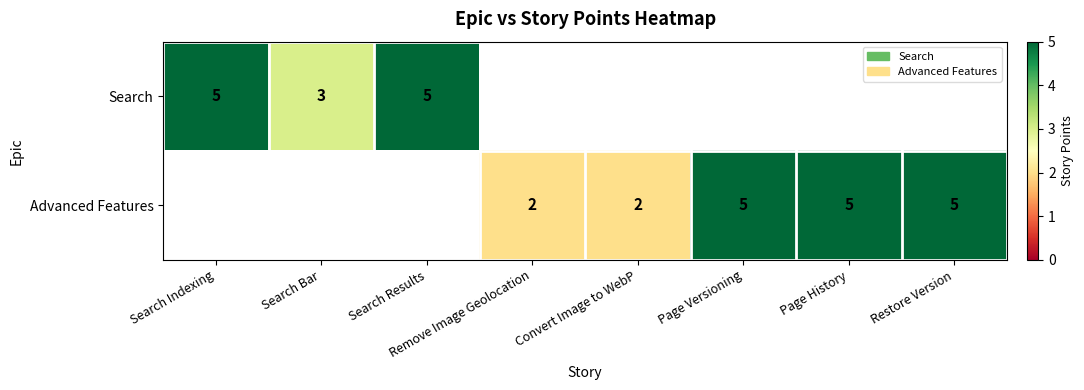

True or false: Advanced Features has a value of 1 at Convert Image to WebP.

False